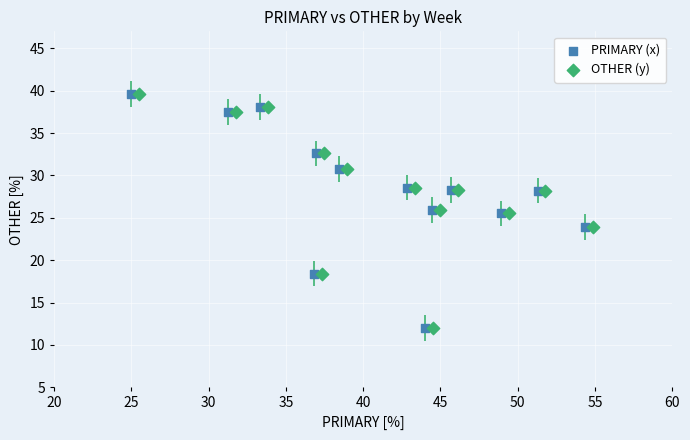

What are all the series names shown in the legend?

PRIMARY (x), OTHER (y)